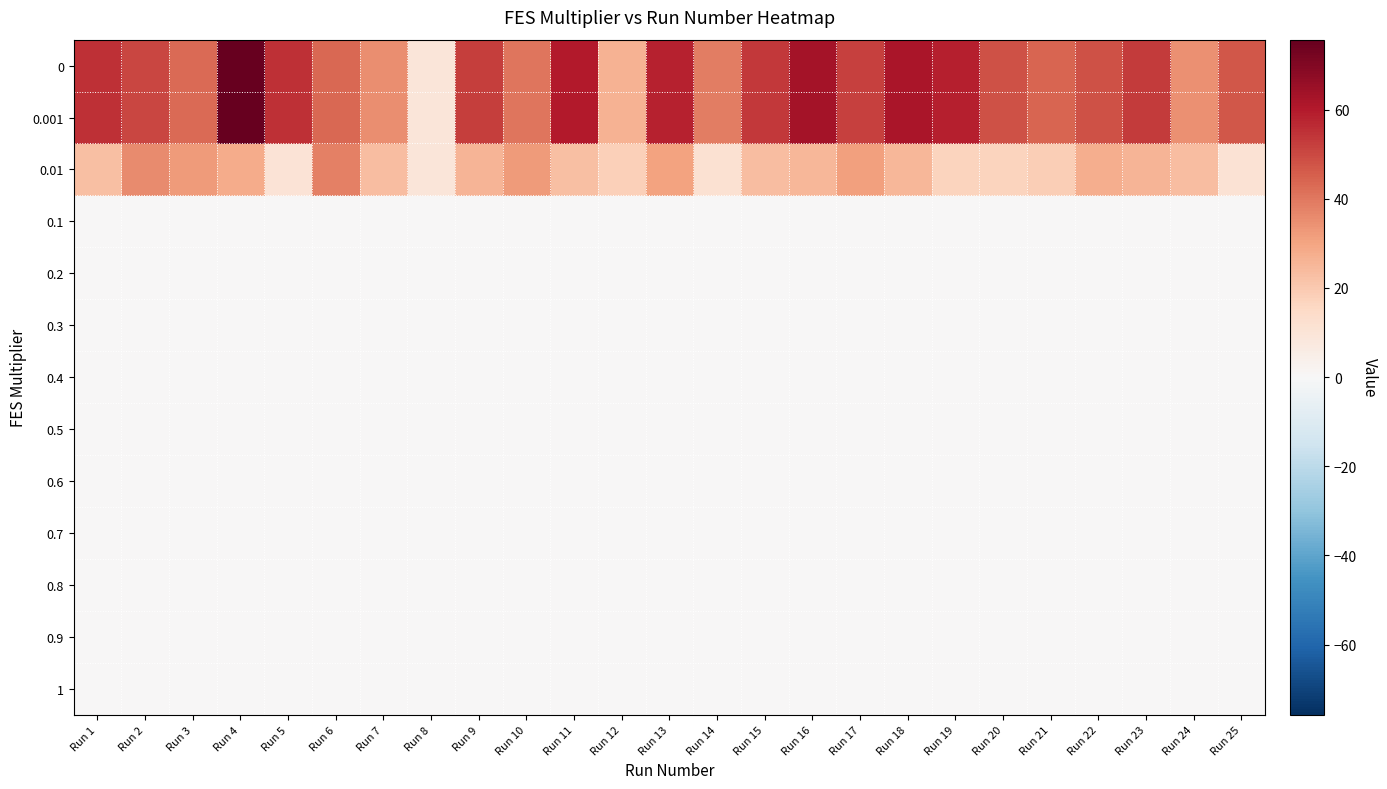

What is the spread (max minus min) of values at Run 13?

58.2